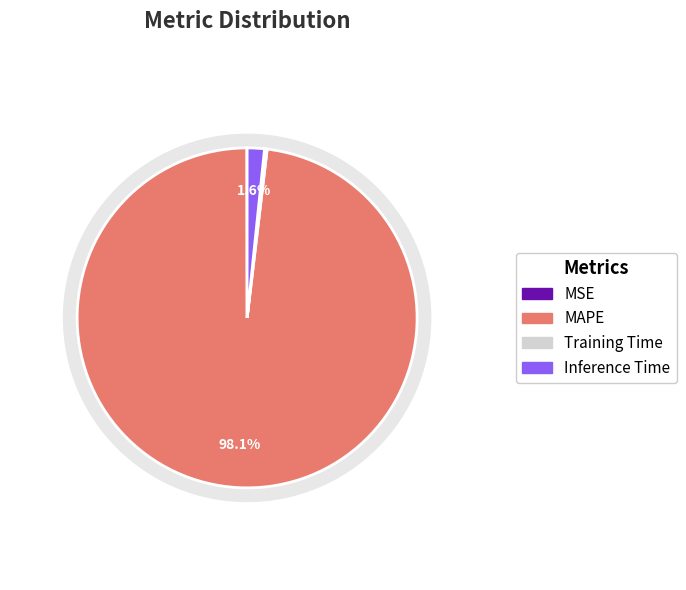

Does any single category account for the majority?

Yes